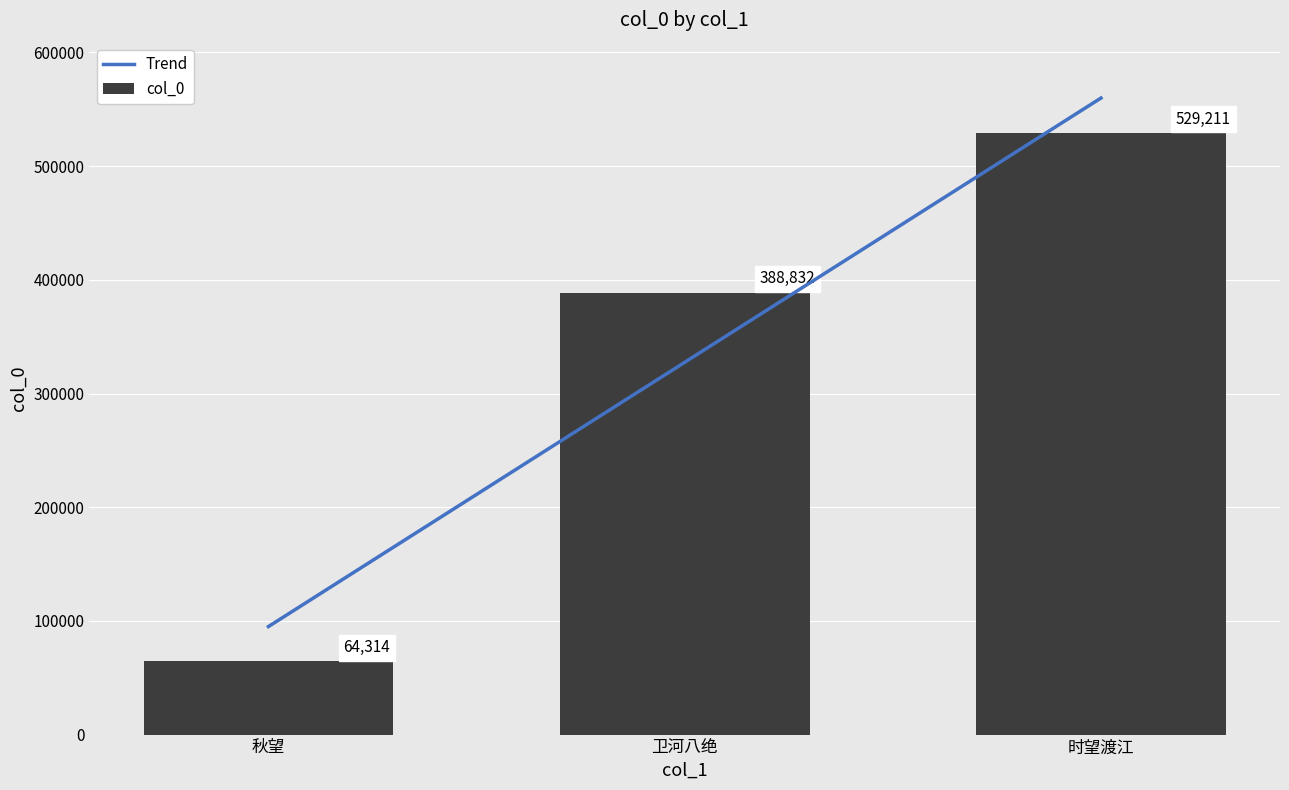

What is the maximum value for col_0?

529211